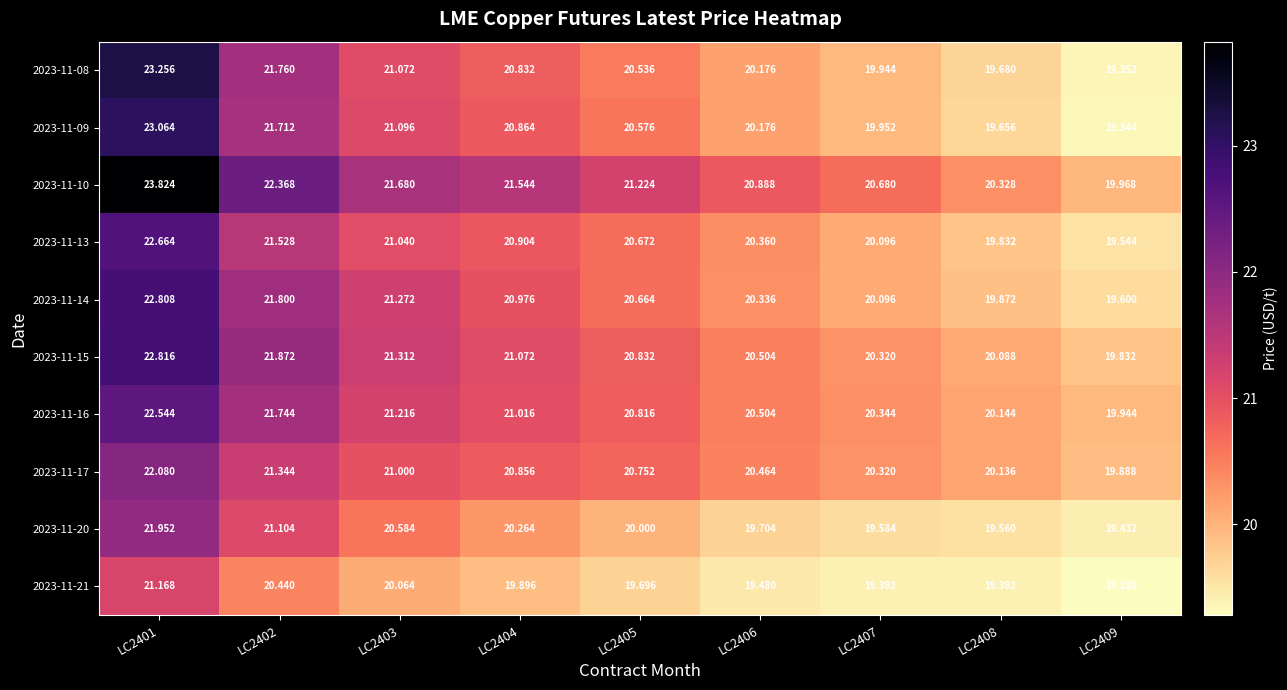

How many distinct data groups are displayed?

10